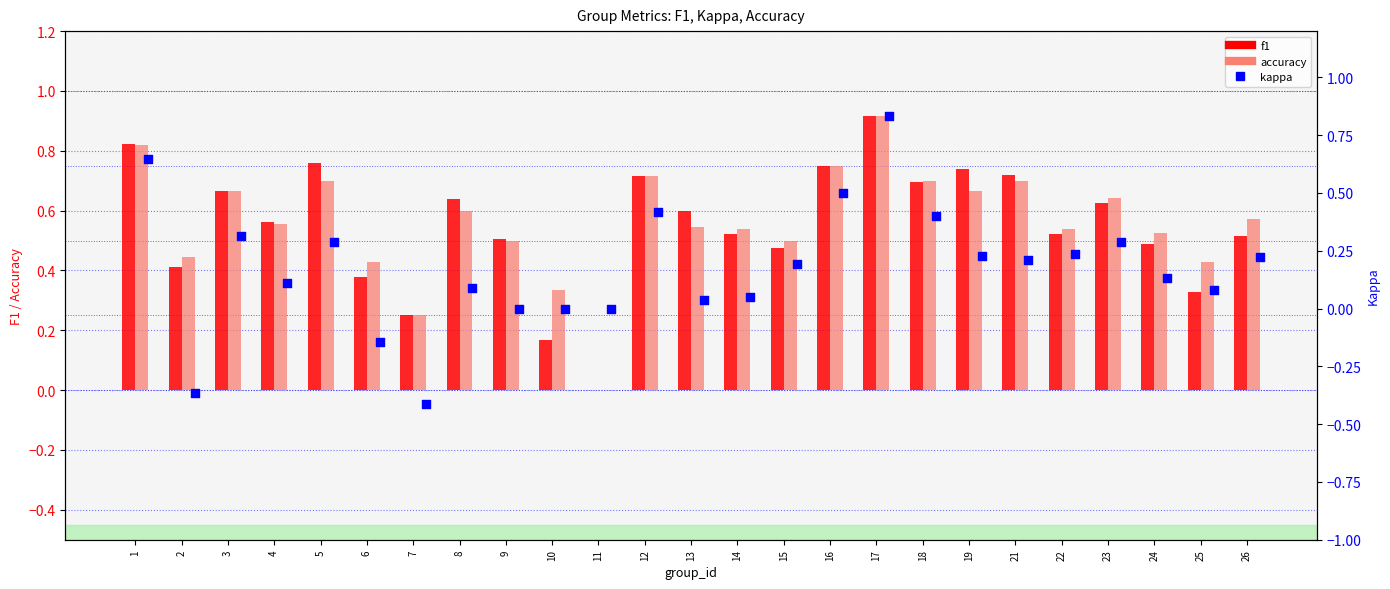

At which category is the sum across all series the highest?

17